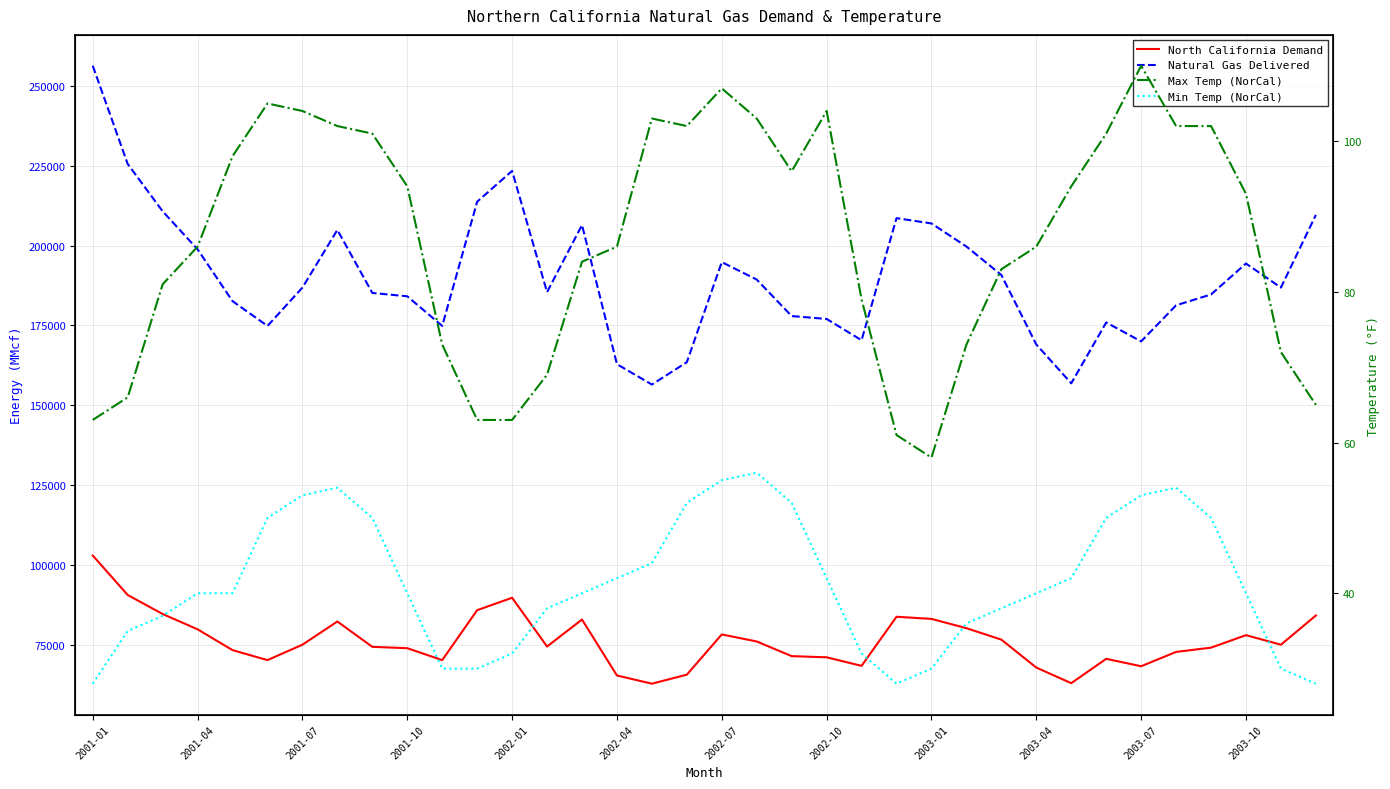

Which series changed the most between 2002-10 and 28?

Natural Gas Delivered